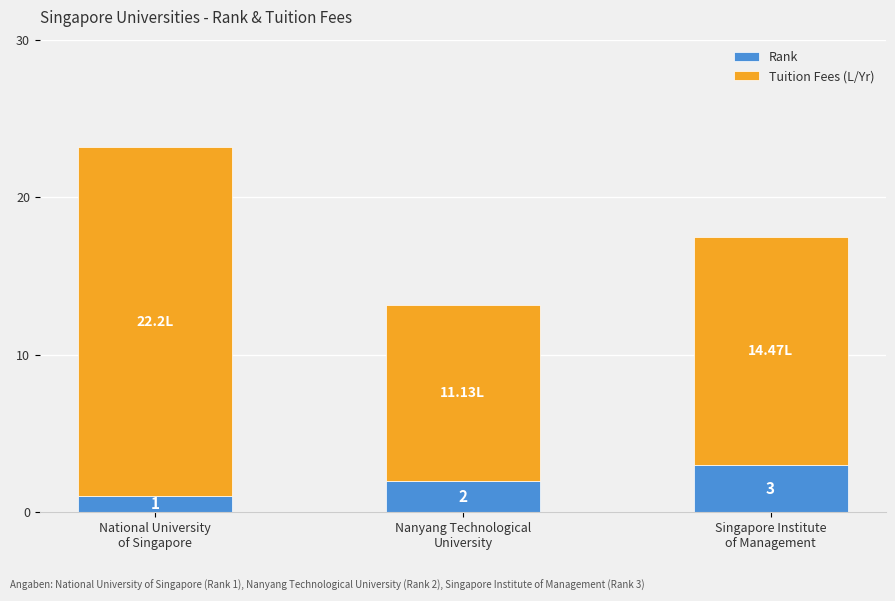

What is the sum of all Rank values?

6.0